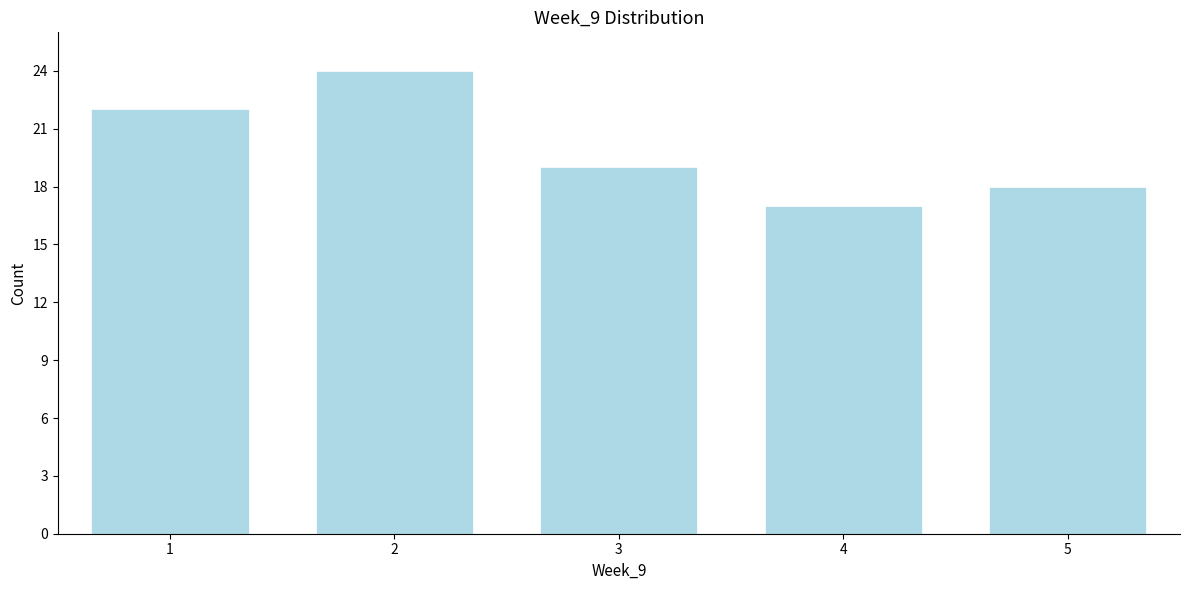

Reading right to left, extract all data points from this chart.

18	17	19	24	22